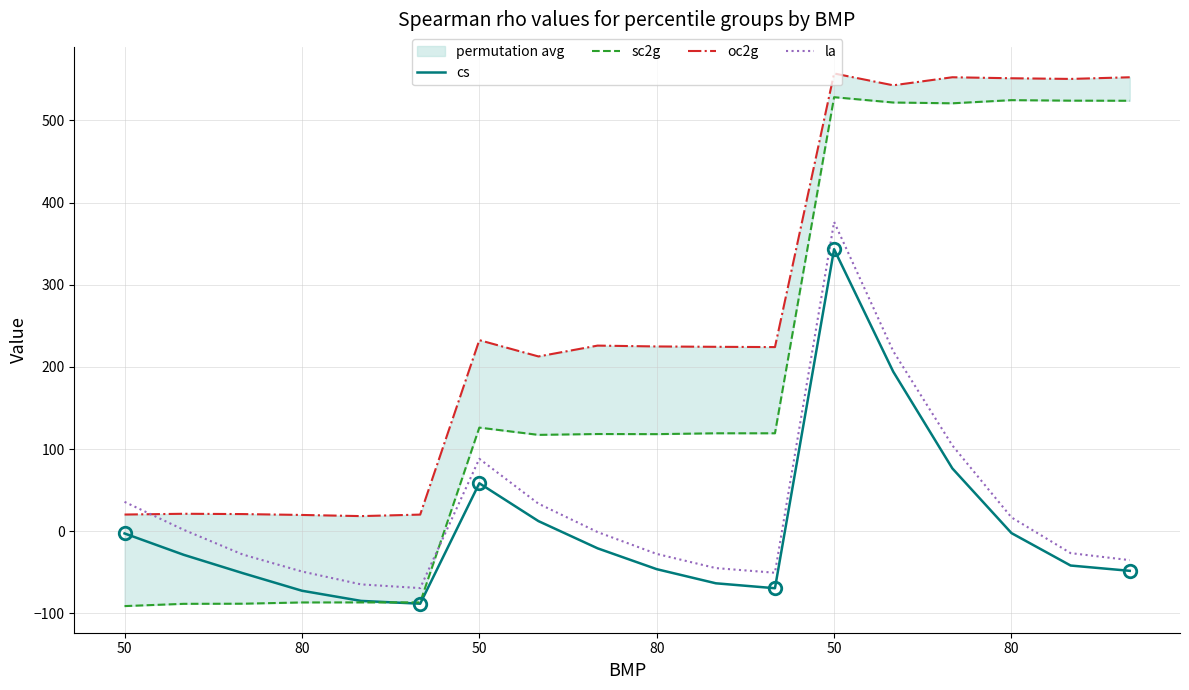

Is this an area chart (filled region under the line)?

No